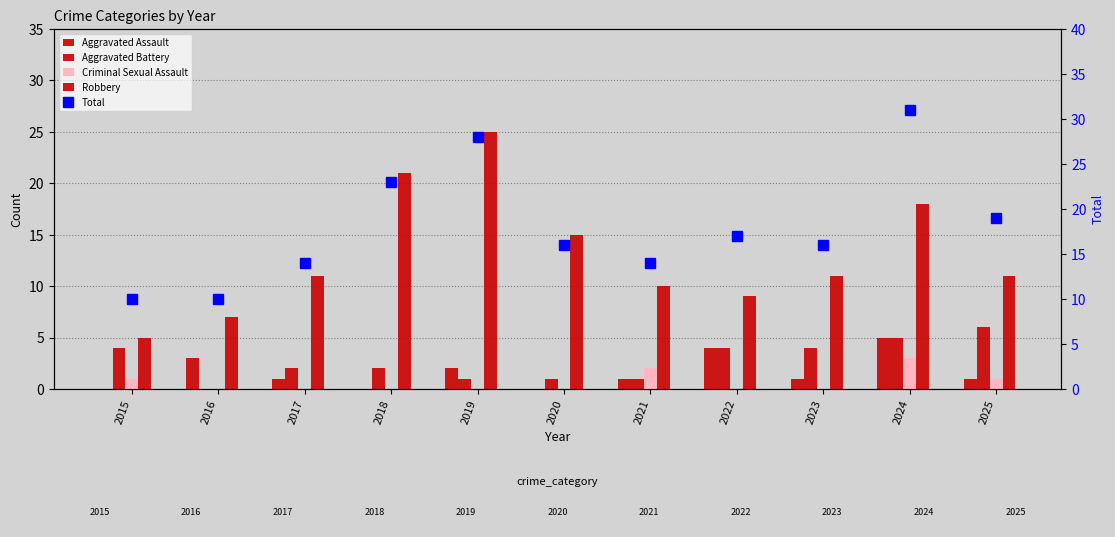

At which category is the sum across all series the highest?

2024